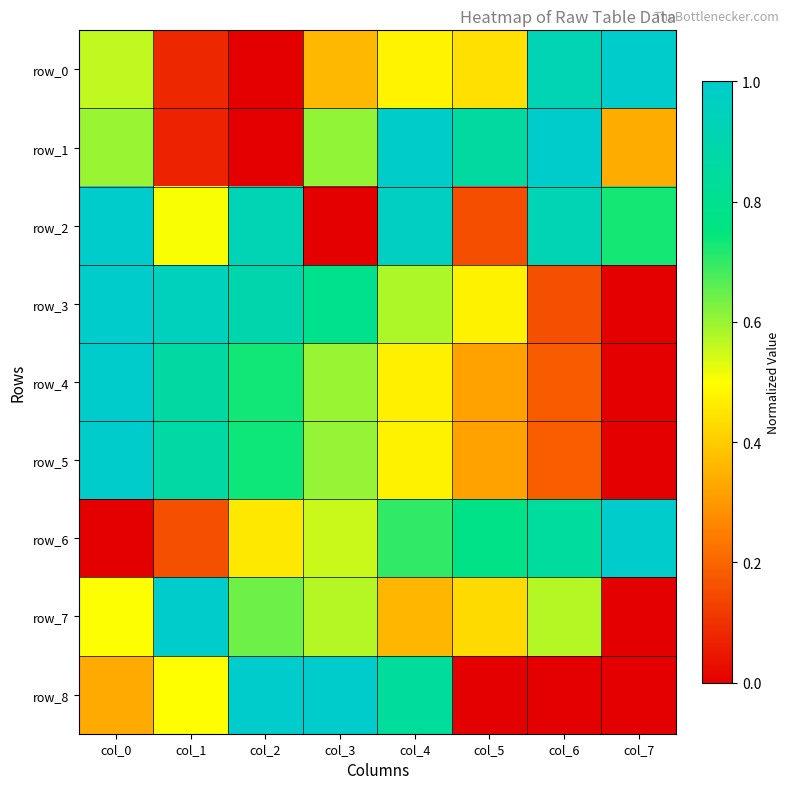

What is the difference between the row_0 values at col_6 and col_2?

0.9